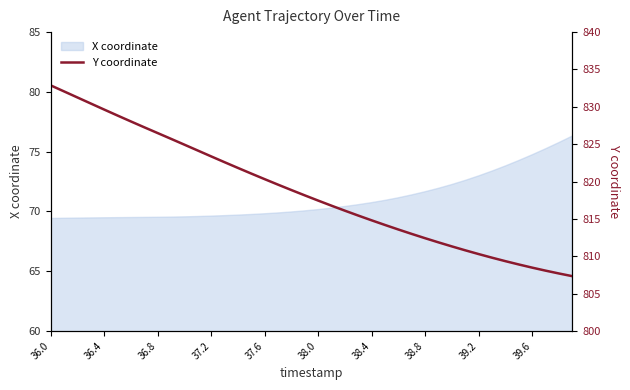

What is the lowest value of the X coordinate series?

69.4